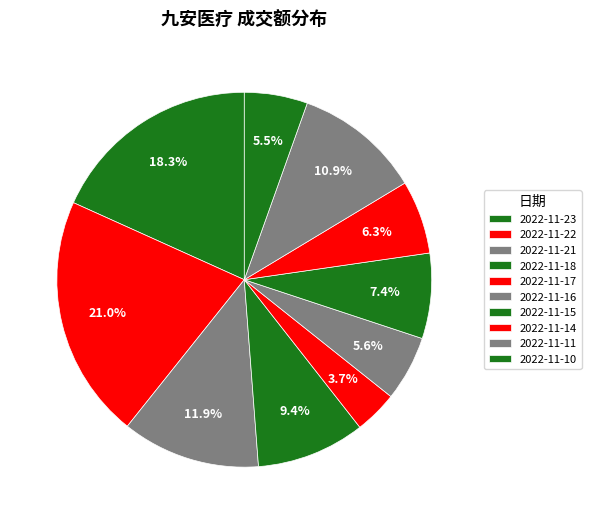

Rank the categories by value from lowest to highest.

2022-11-17, 2022-11-10, 2022-11-16, 2022-11-14, 2022-11-15, 2022-11-18, 2022-11-11, 2022-11-21, 2022-11-23, 2022-11-22